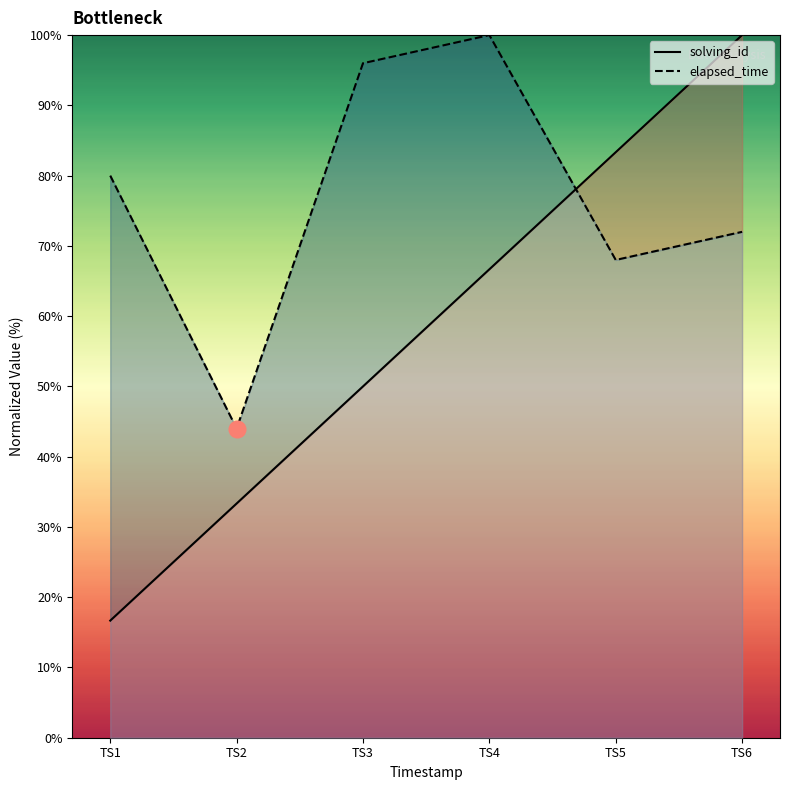

How many lines are shown in the chart?

2